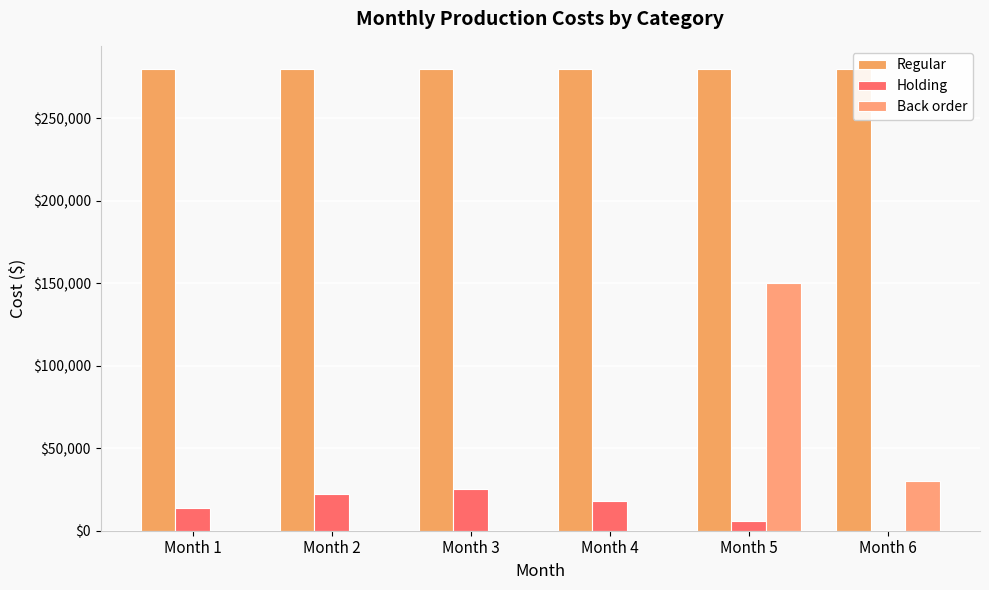

At which label is Regular closest to 280000?

Month 1